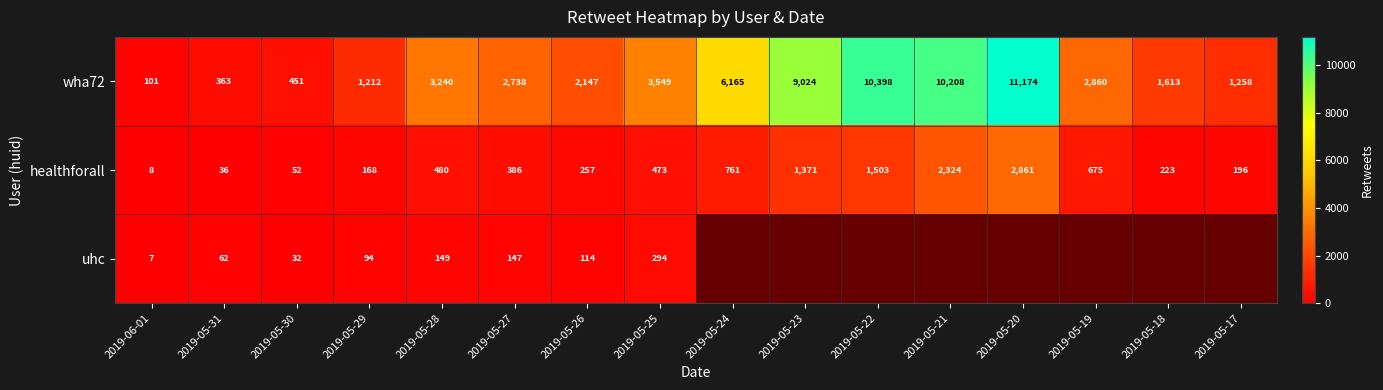

The value of uhc at 2019-06-01 is 4.8. True or false?

False